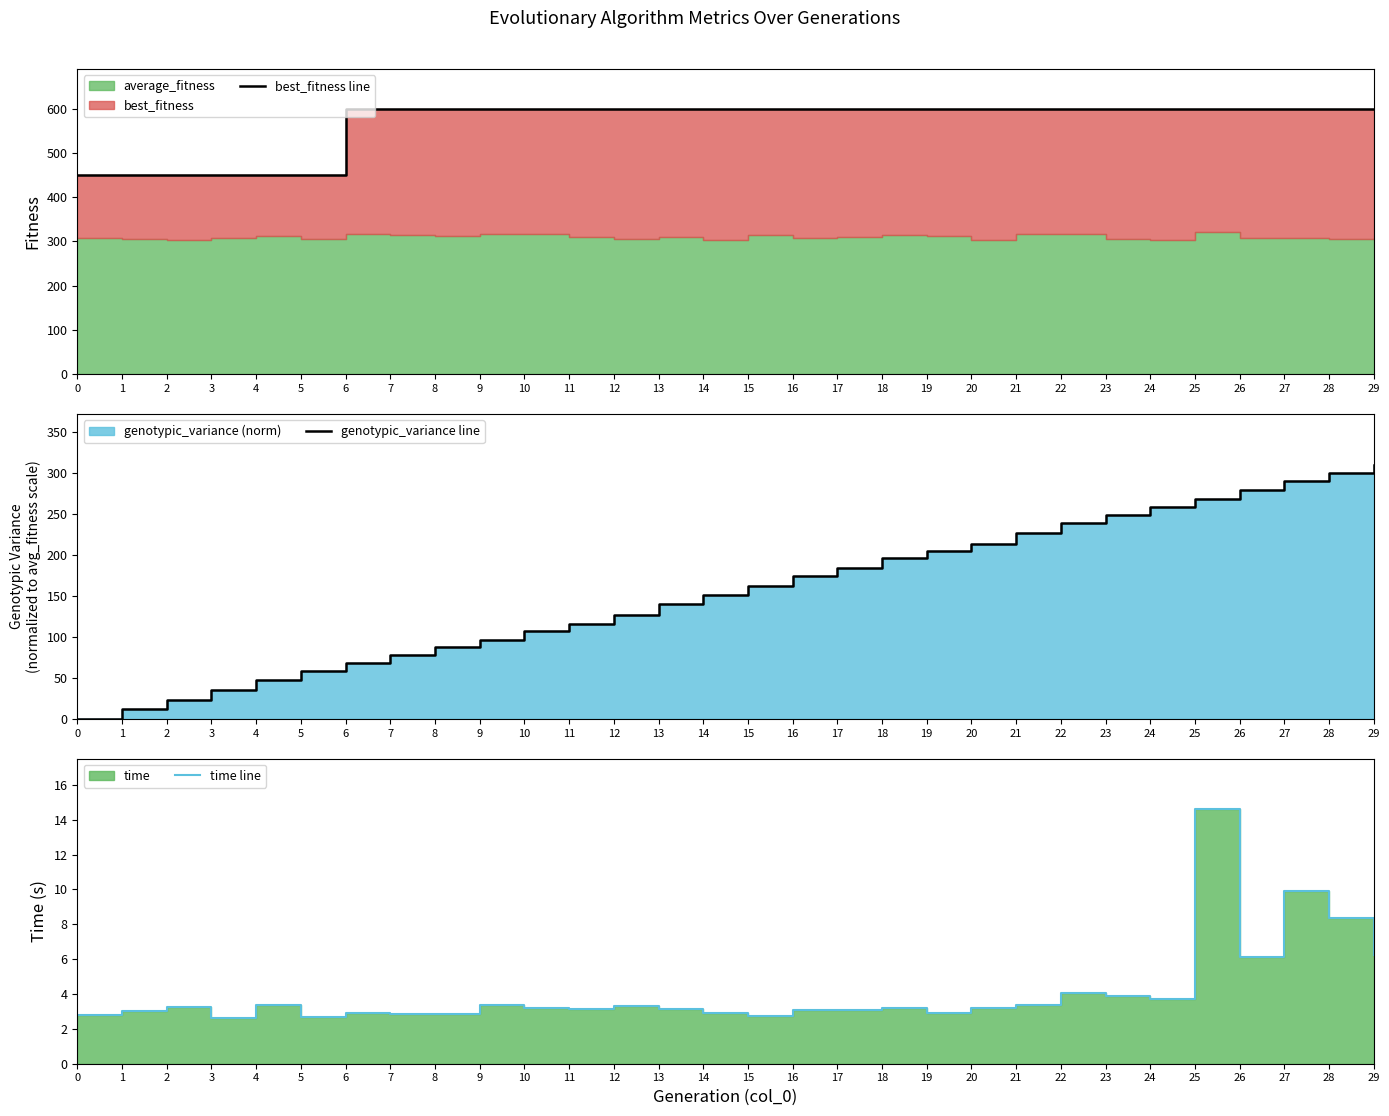

What is the value of the best_fitness line point at the 22nd from the left?

600.0